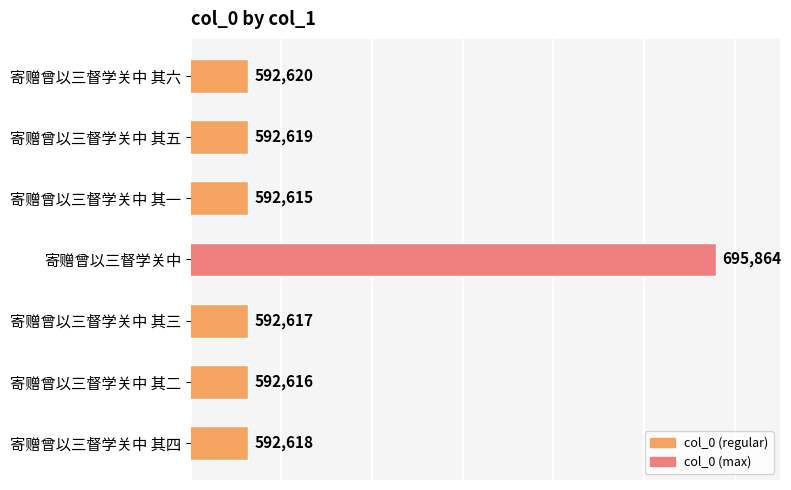

Count the number of data series in this chart.

1